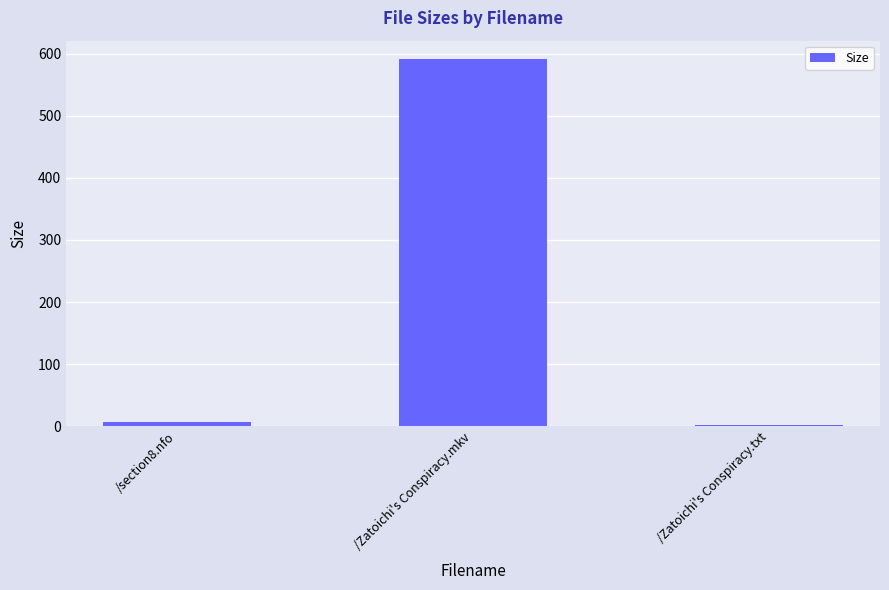

What is the change in value from /section8.nfo to /Zatoichi's Conspiracy.txt?

-3.8